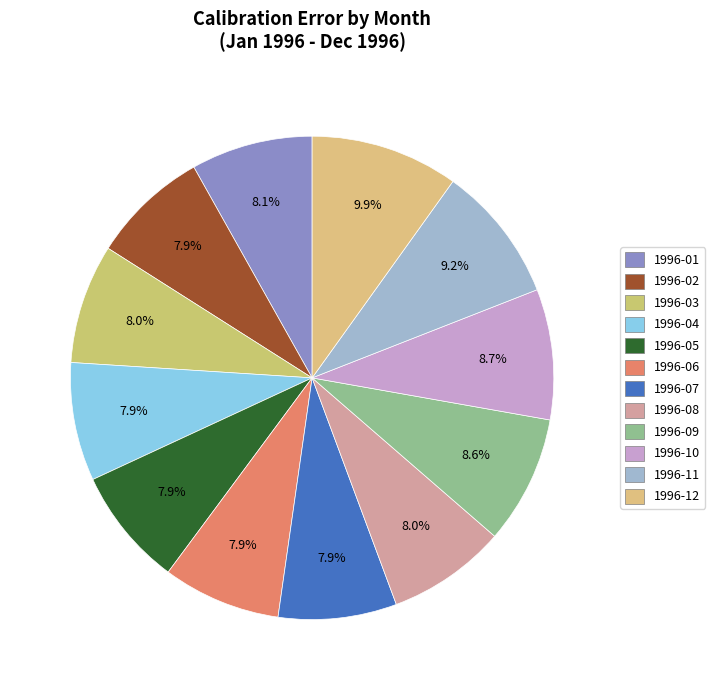

Which slice is the largest?

1996-12